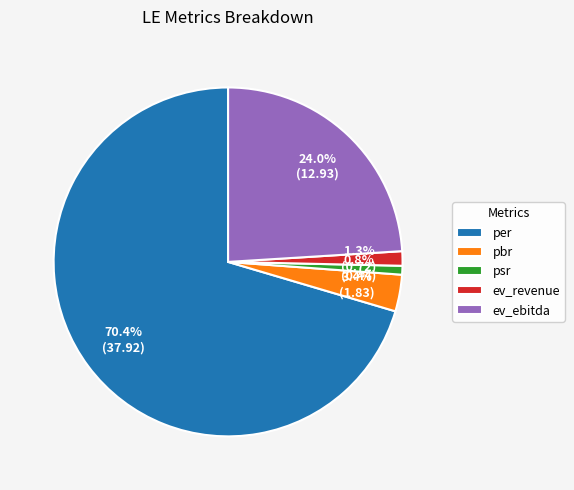

To the nearest percent, what is the difference between the largest and smallest slice percentages?

70%